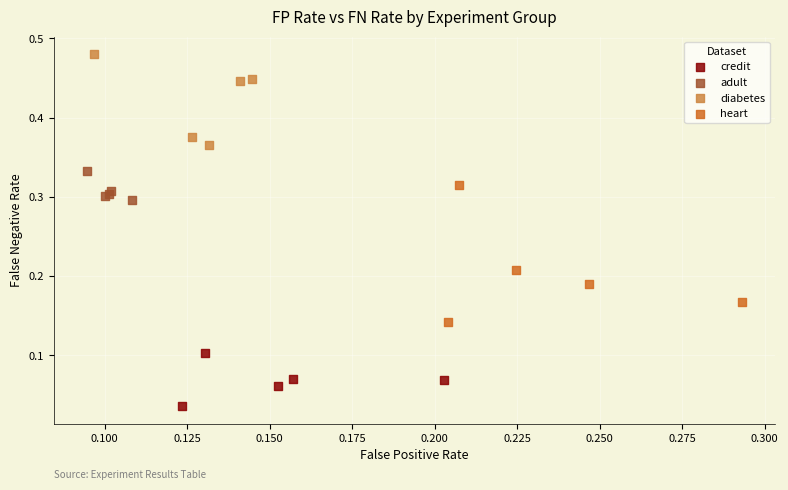

Which series reaches the maximum Y coordinate?

diabetes